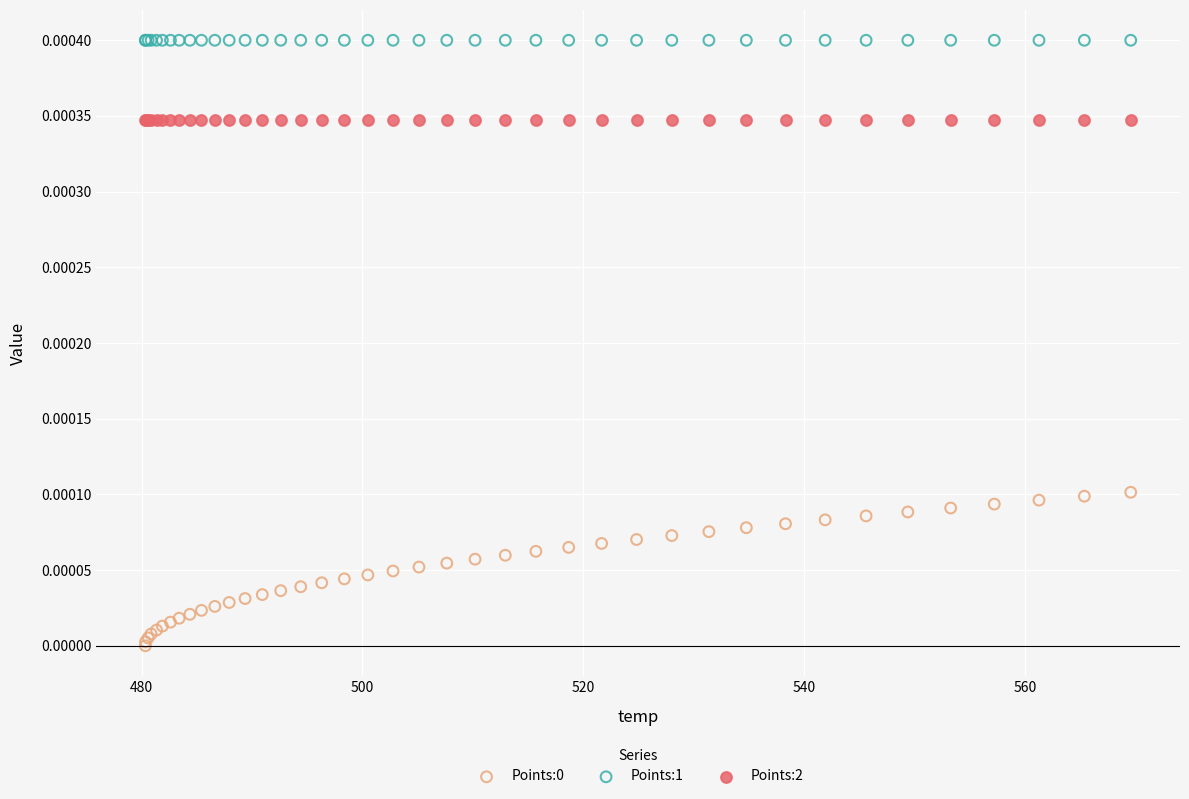

Which series reaches the maximum Y coordinate?

Points:1